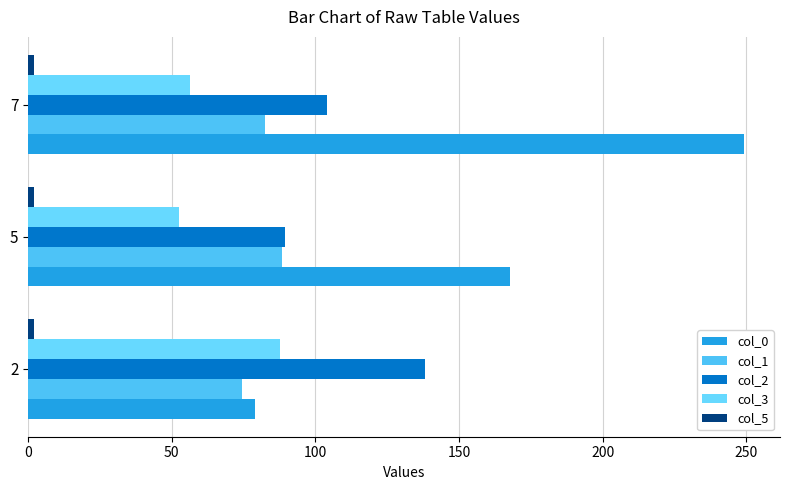

Rank the categories by col_0 value from highest to lowest.

7, 5, 2